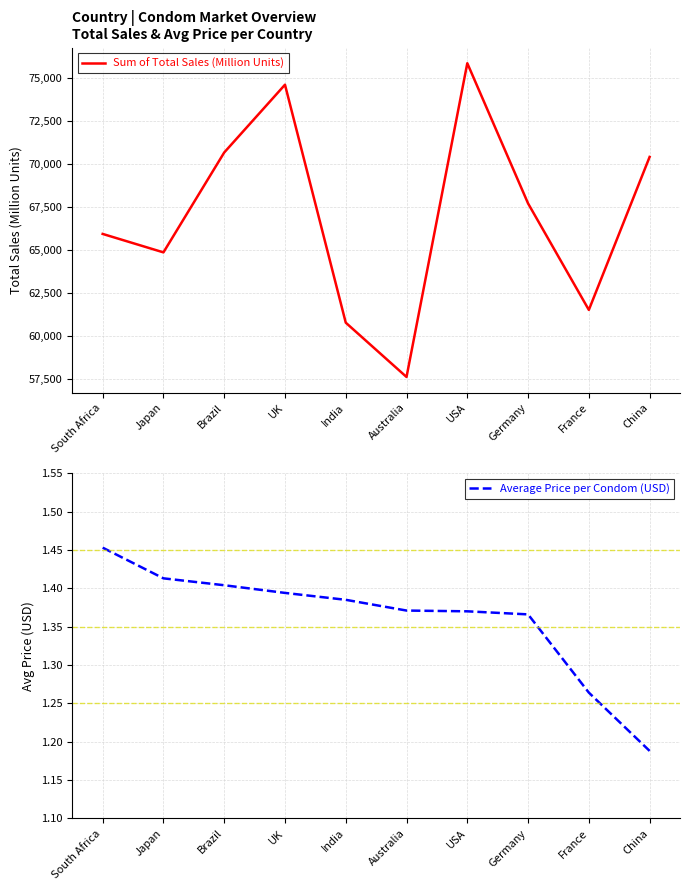

Which series has the widest spread of values?

Sum of Total Sales (Million Units)